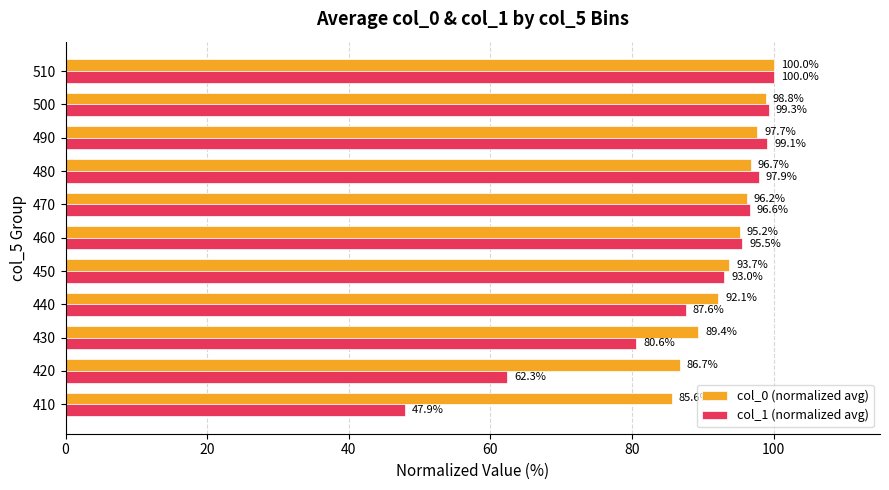

What are all the series names shown in the legend?

col_0 (normalized avg), col_1 (normalized avg)